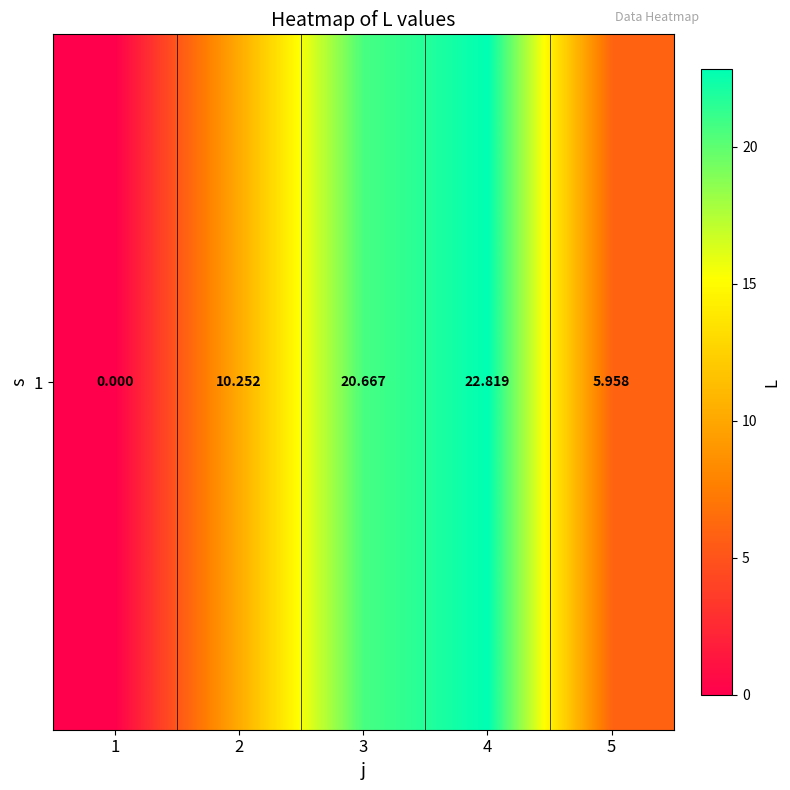

What is the change in value from 2 to 3?

+10.4